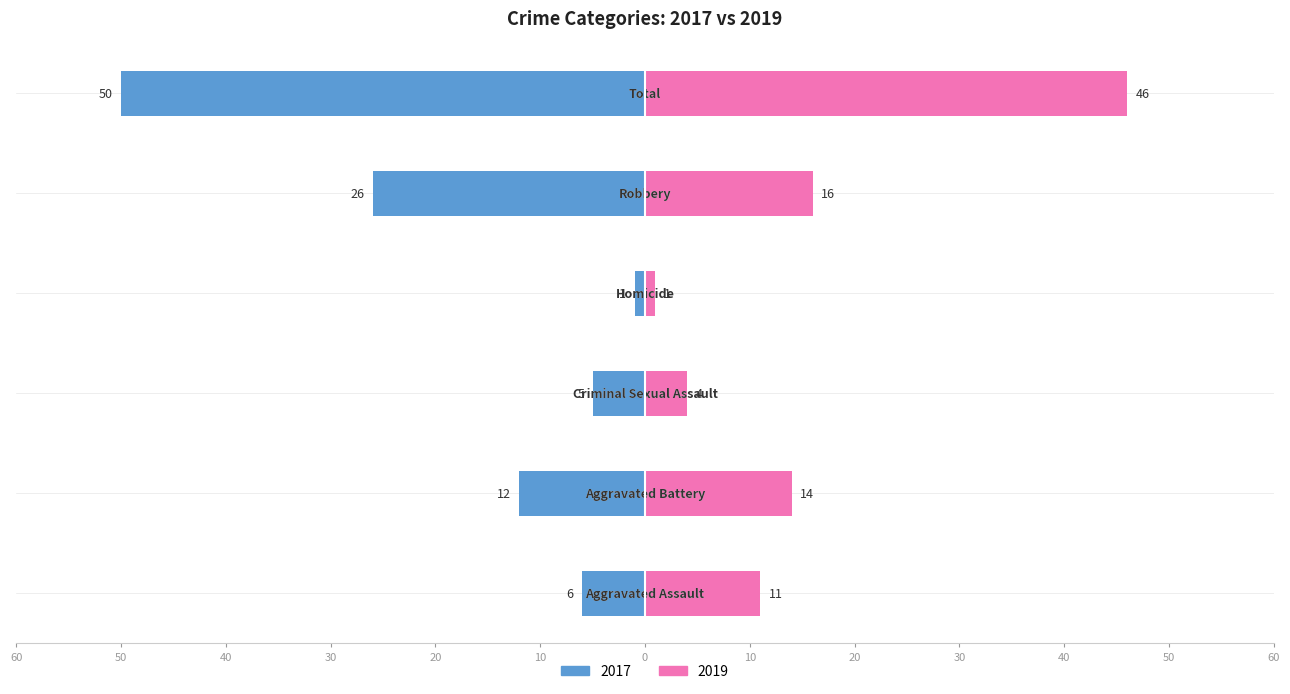

What is the sum of all 2019 values?

92